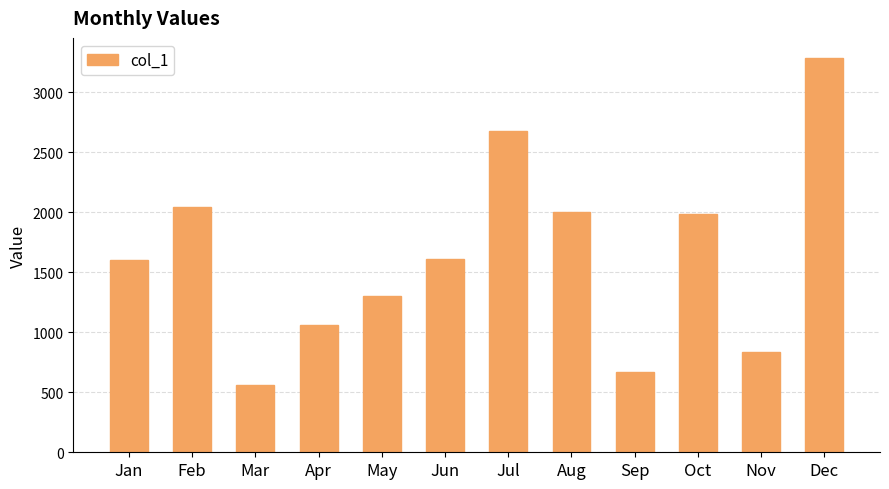

Which category has the lowest value across all series?

Mar